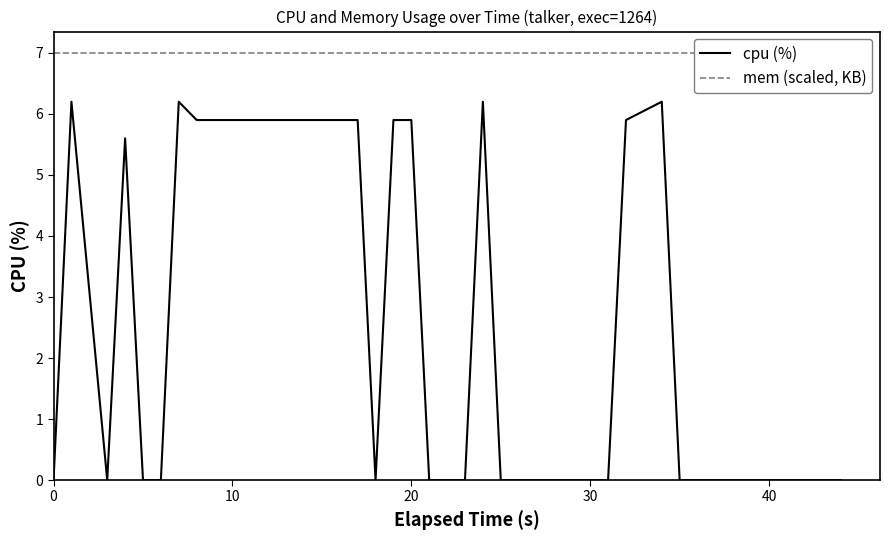

True or false: mem (scaled, KB) and cpu (%) intersect in this chart.

False